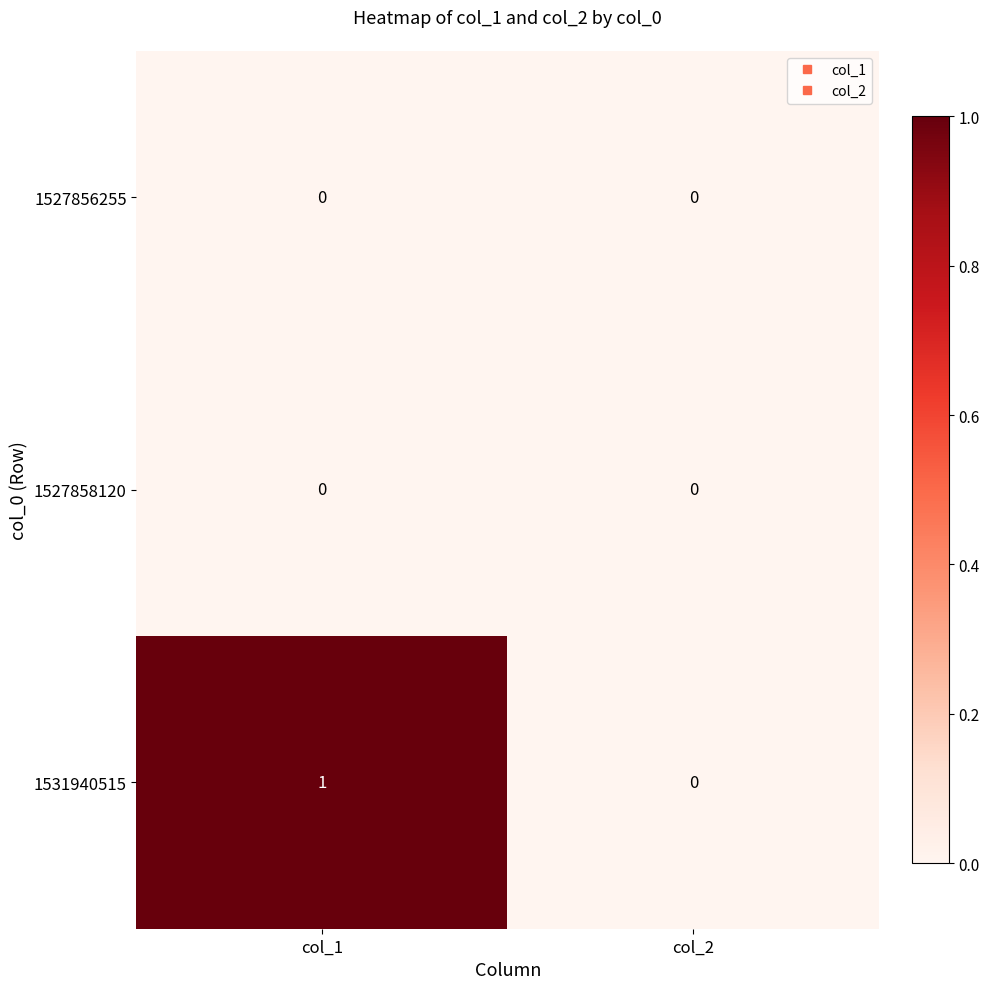

At which label does 1531940515 reach its minimum?

col_2